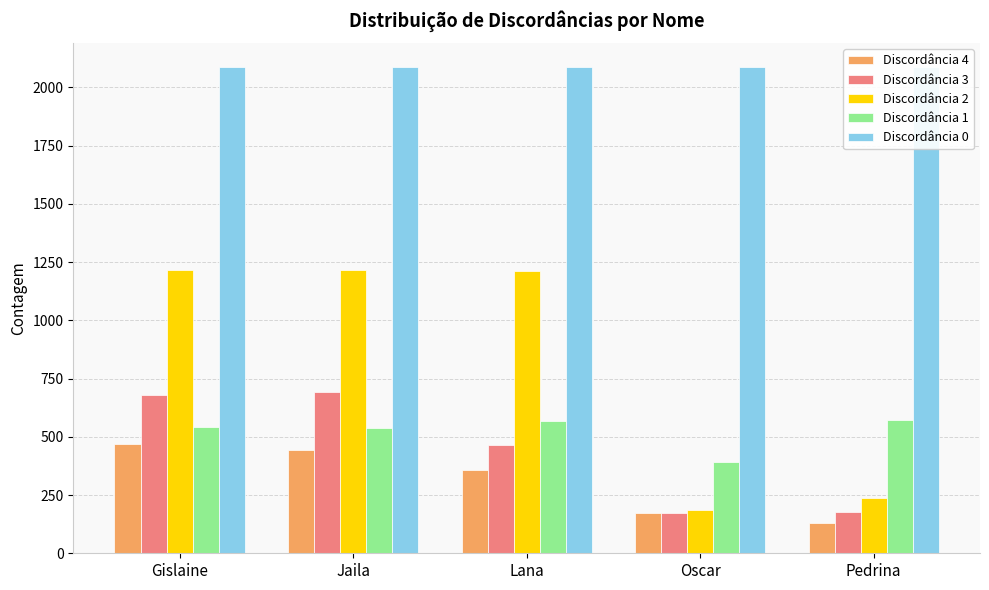

Between Gislaine and Jaila, which is larger?

Gislaine